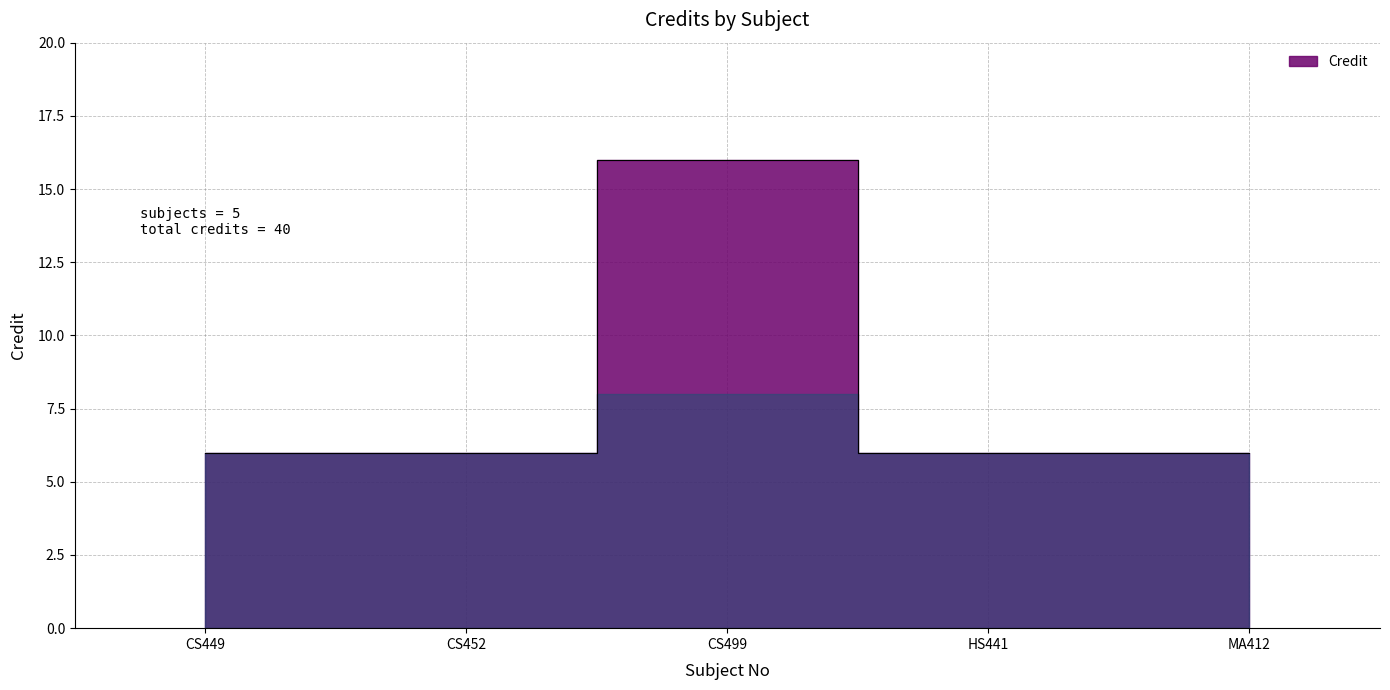

What is the sum of all values?

40